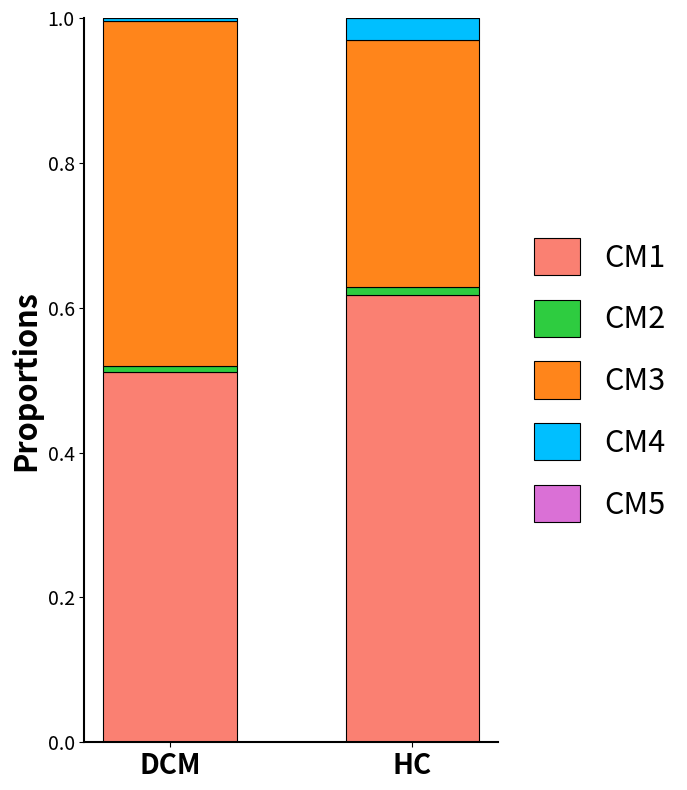

True or false: CM1 has a value of 0.4 at HC.

False